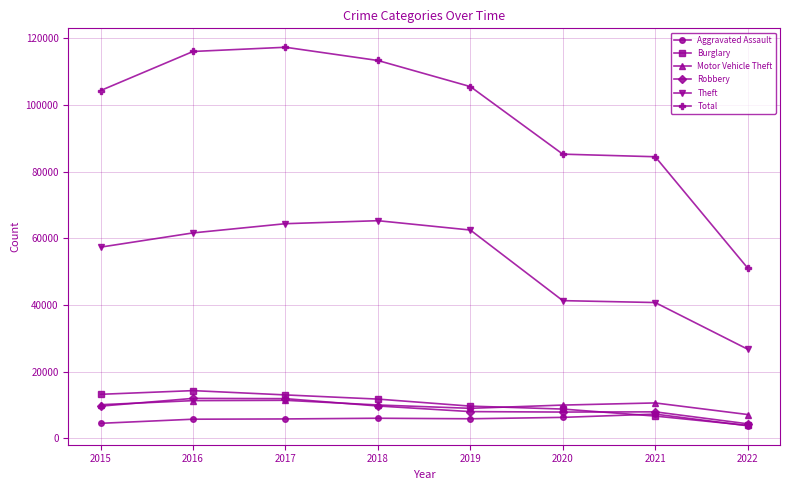

Read the Motor Vehicle Theft value at 2022, to the nearest 50.

7100